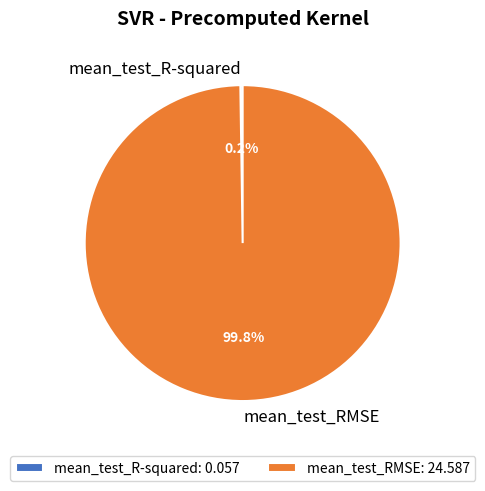

What is the largest slice in the pie chart?

mean_test_RMSE